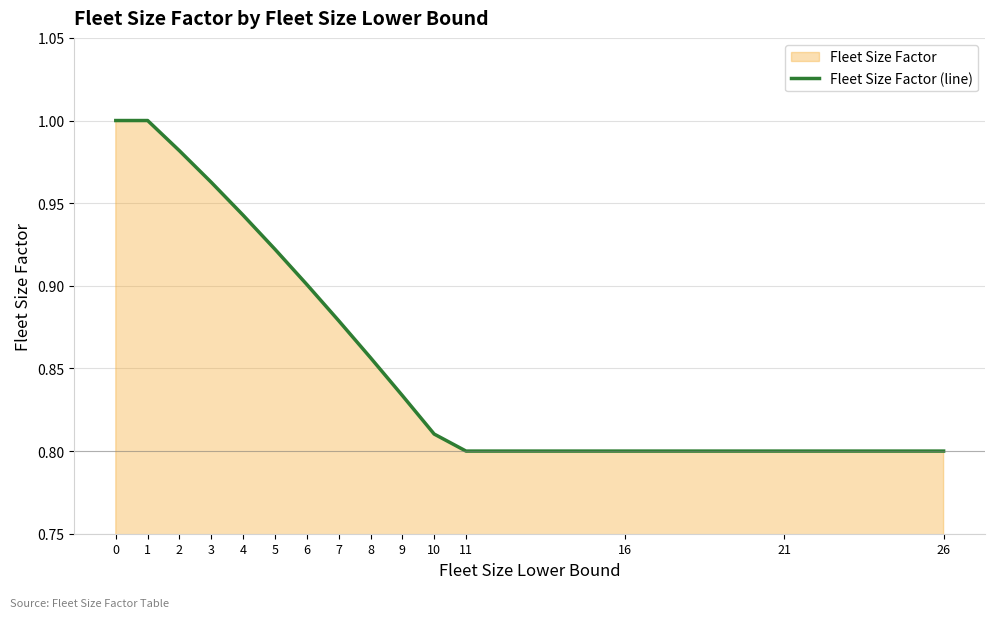

Rank the categories by value from highest to lowest.

0, 1, 2, 3, 4, 5, 6, 7, 8, 9, 10, 11, 16, 21, 26